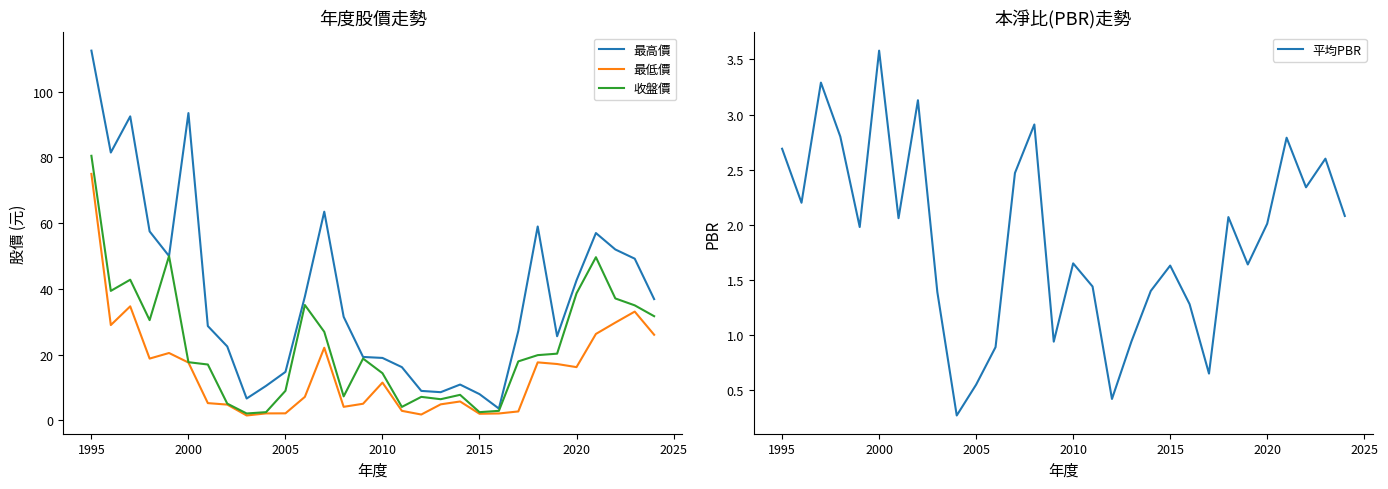

How many lines are shown in the chart?

4